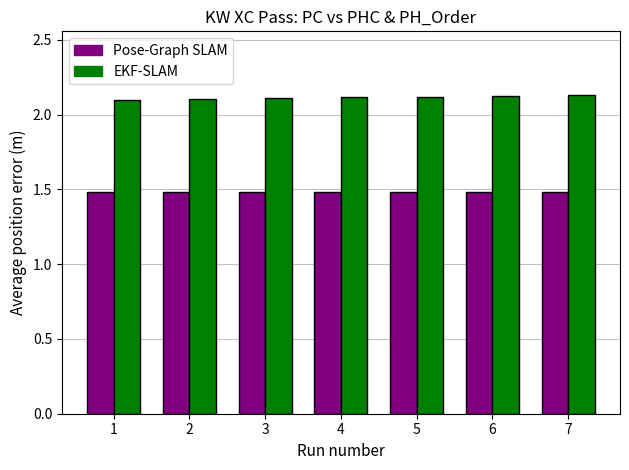

List the series in order of their overall mean, lowest first.

Pose-Graph SLAM, EKF-SLAM